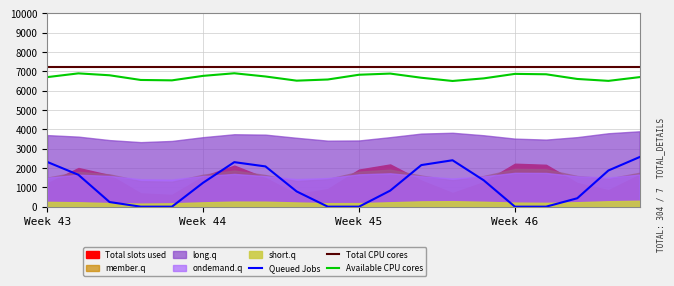

What is the difference between the maximum and minimum values in the Available CPU cores series?

398.6